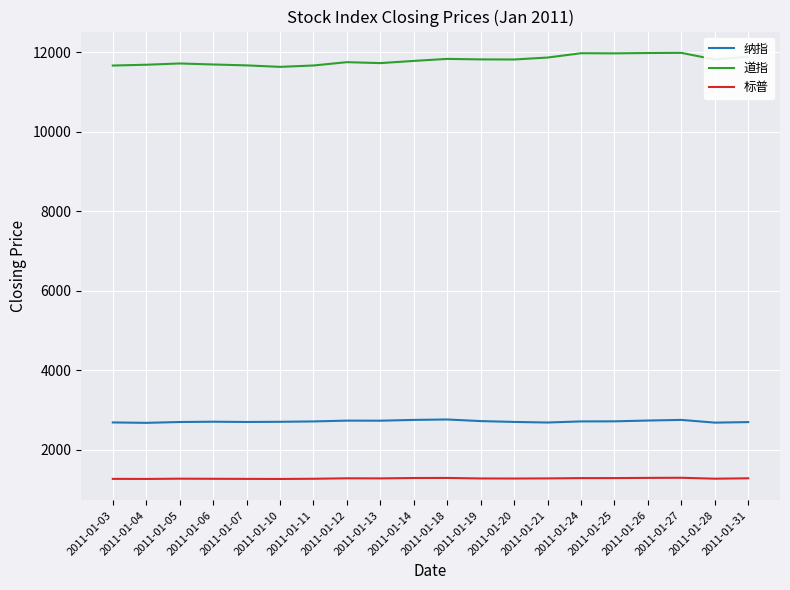

The value of 道指 at 2011-01-07 is 11674.8. True or false?

True